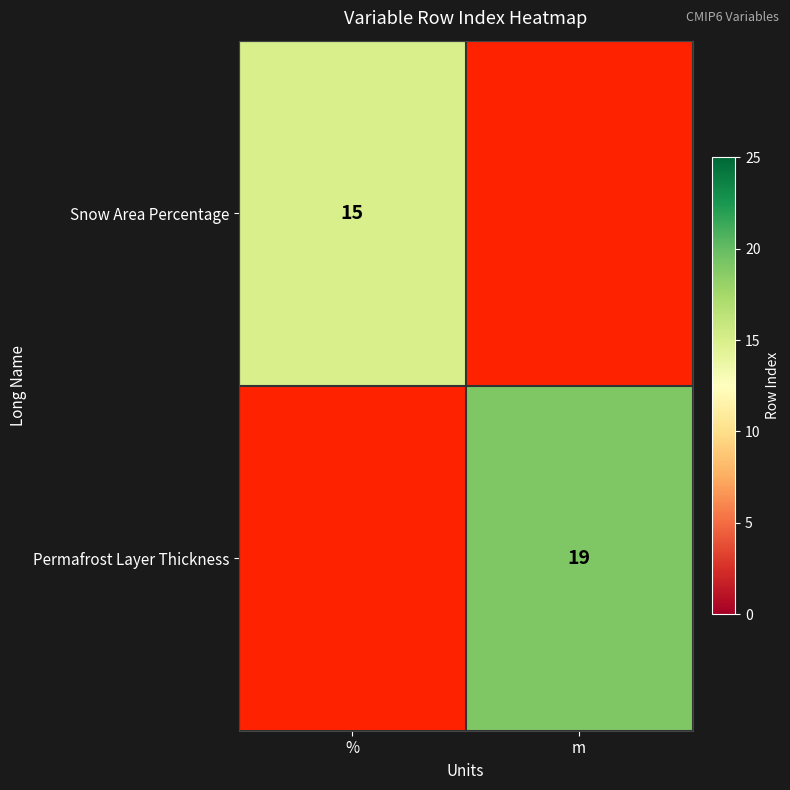

True or false: Permafrost Layer Thickness has a value of 31.2 at m.

False